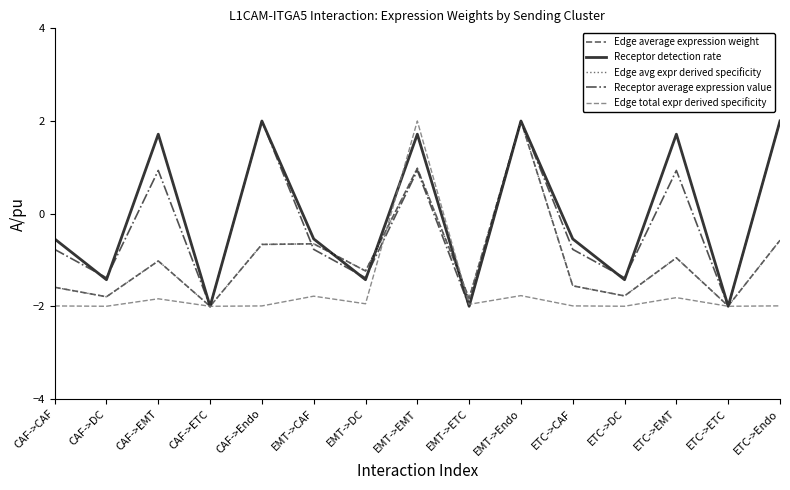

How many values in Edge avg expr derived specificity are below zero?

13